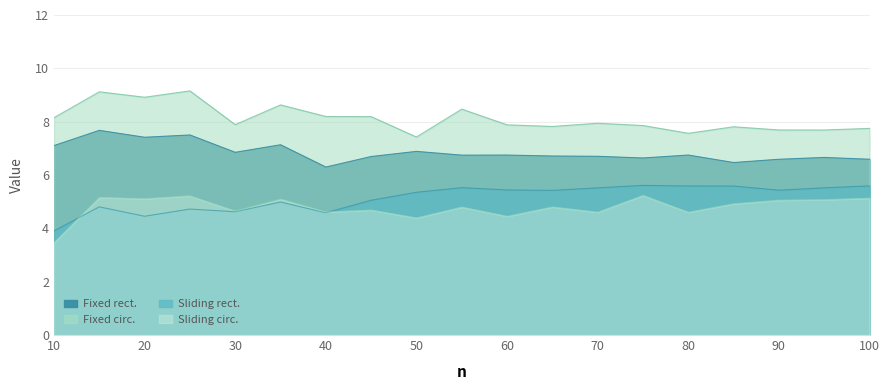

True or false: Sliding rect. and Fixed rect. intersect in this chart.

False